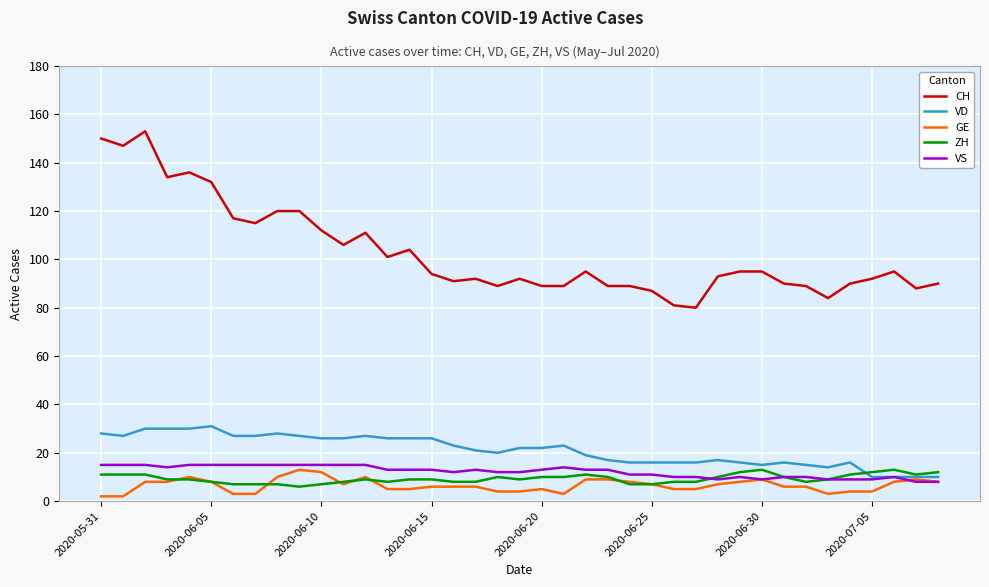

Which series has the widest spread of values?

CH